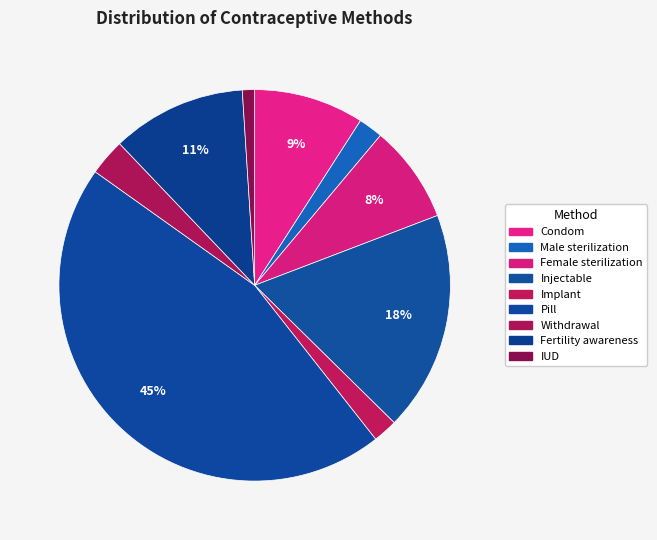

To the nearest percent, what percentage of the pie is Male sterilization?

2%